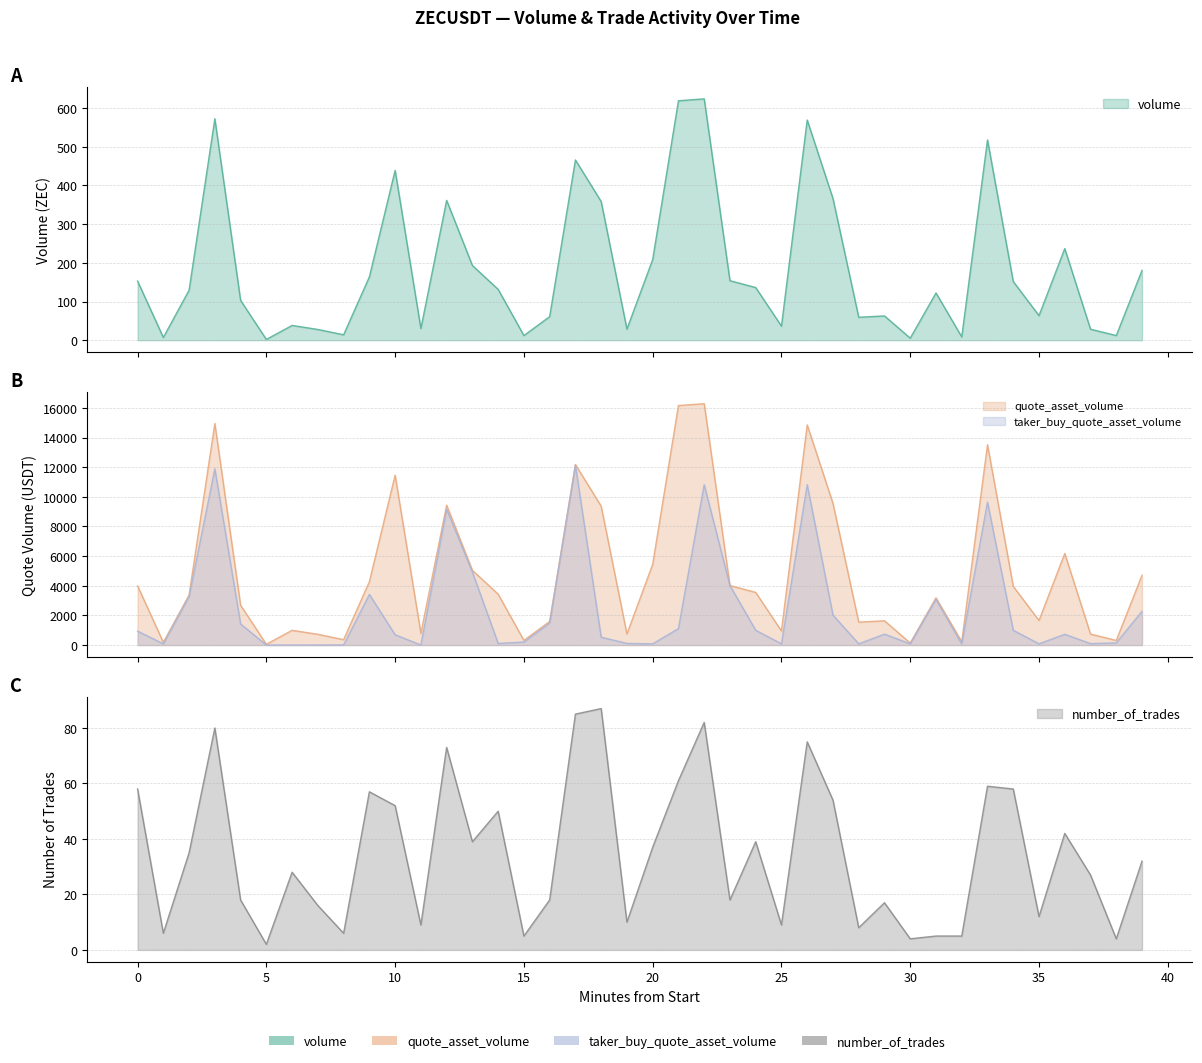

How many interior local peaks does the quote_asset_volume series have?

11